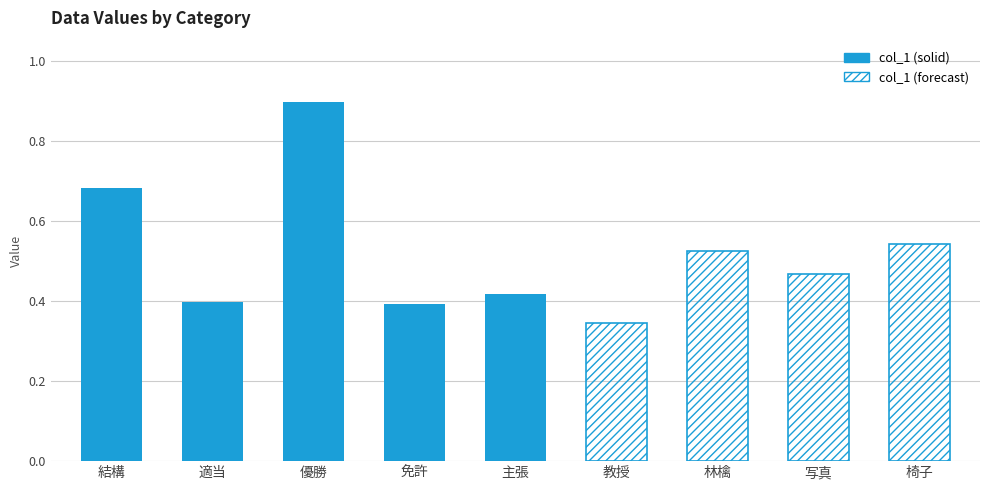

Rank the categories by value from highest to lowest.

優勝, 結構, 椅子, 林檎, 写真, 主張, 適当, 免許, 教授